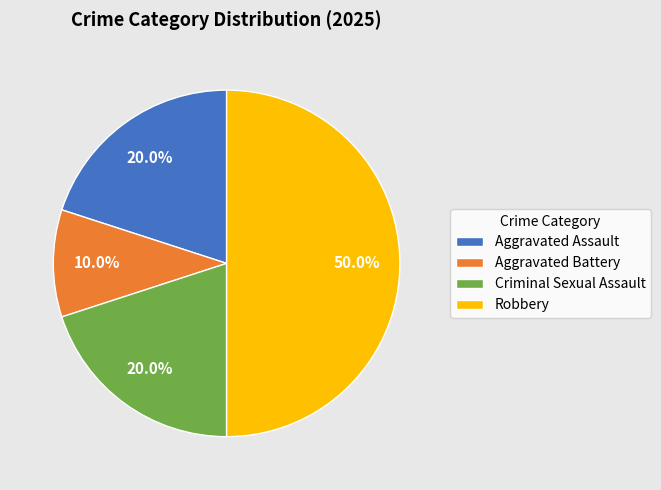

What is the smallest slice in the pie chart?

Aggravated Battery